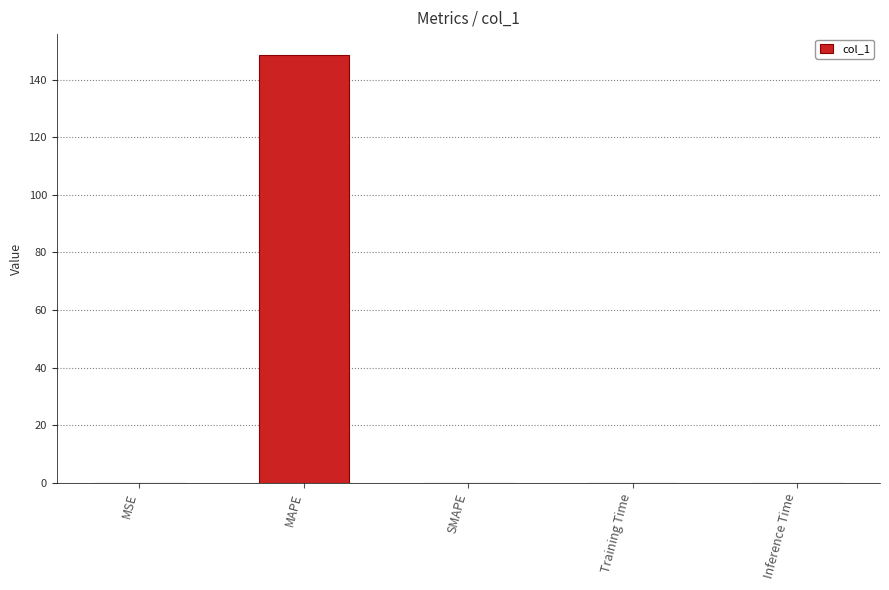

The chart shows a value of 0.0 at Training Time. True or false?

True